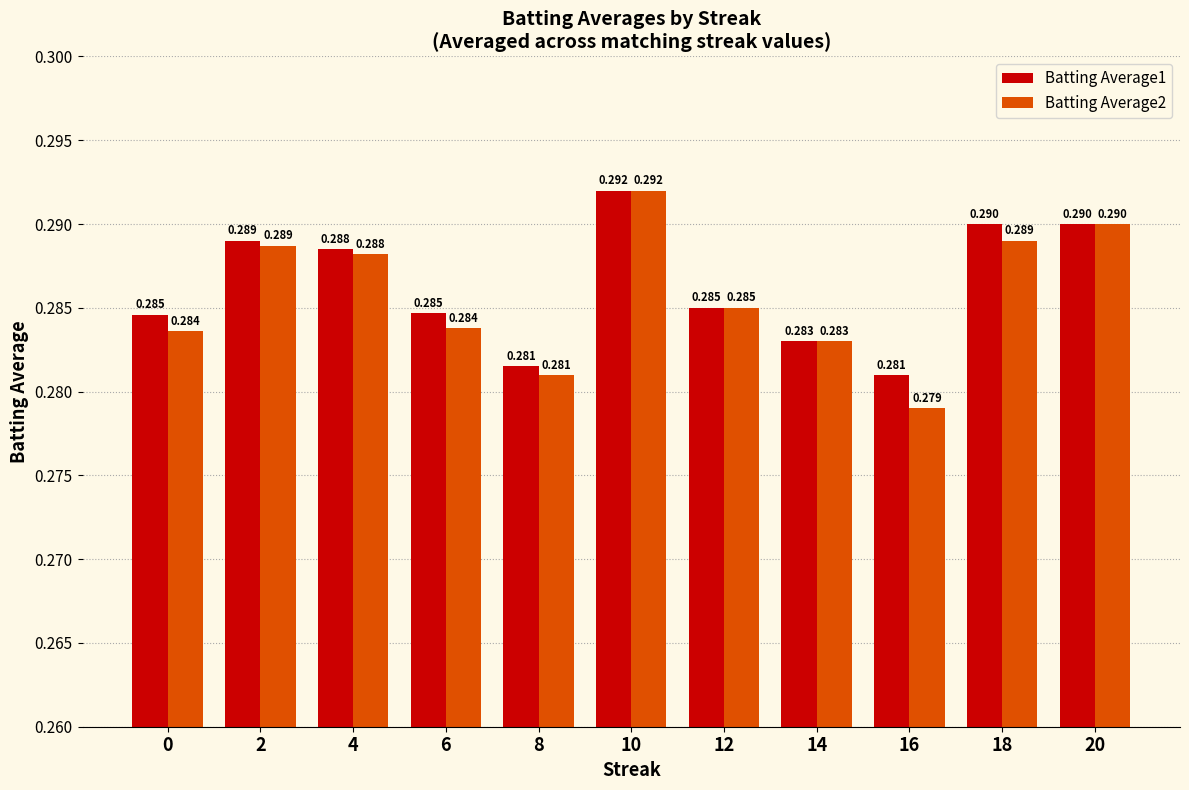

What is the sum of all Batting Average1 values?

3.1